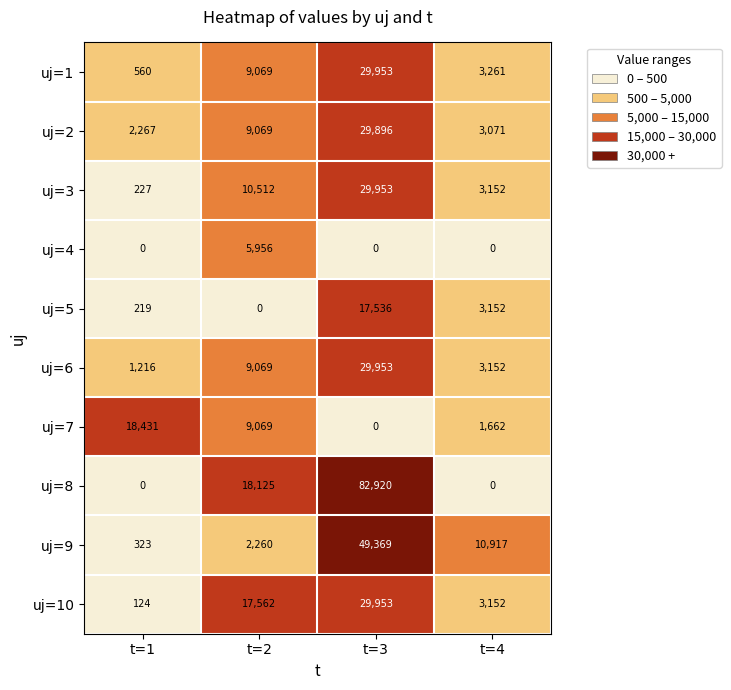

List the labels in order of uj=2 value, smallest first.

t=1, t=4, t=2, t=3